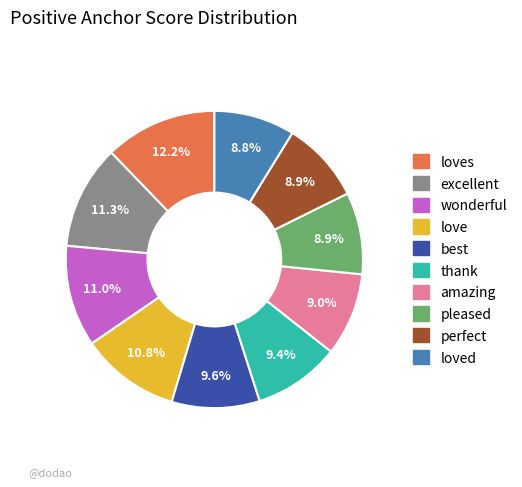

Does any single category account for the majority?

No